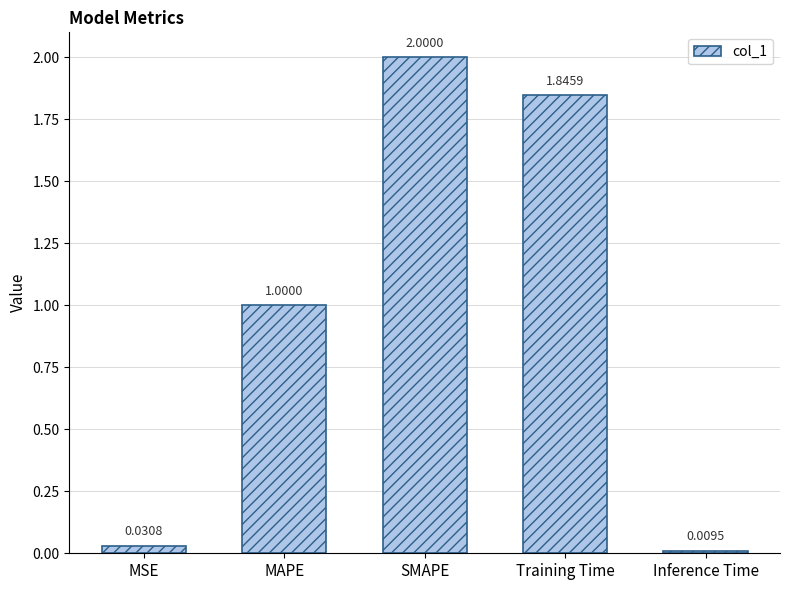

Where is the data nearest to the value 1?

MAPE